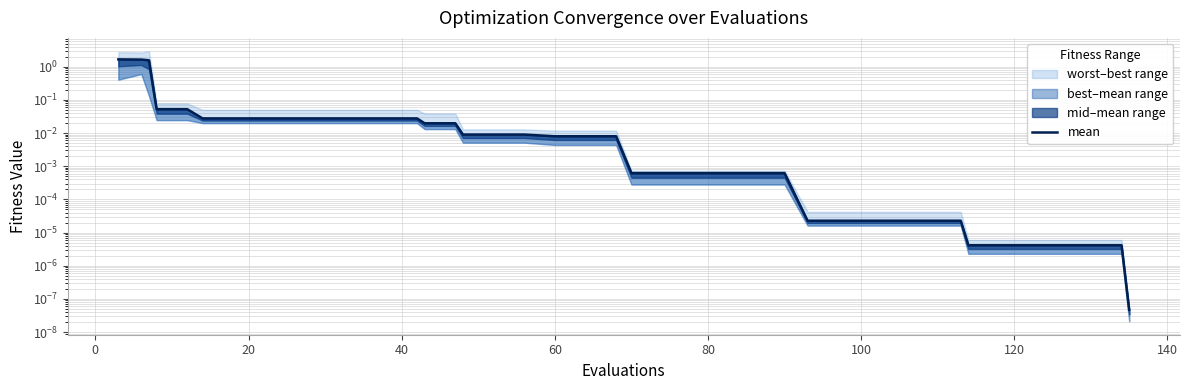

What is the sum of all values?

5.3